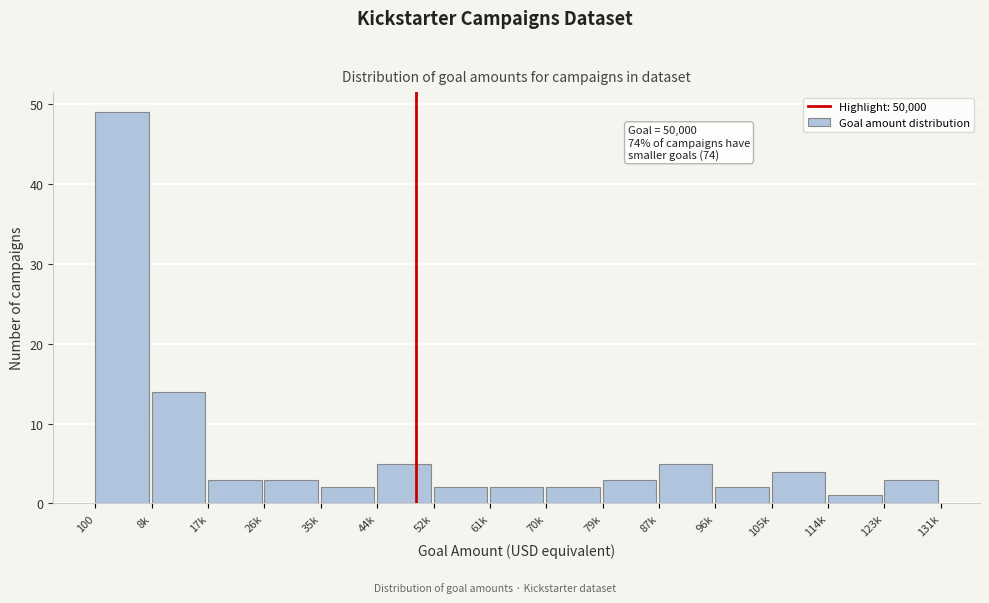

Reading left to right, what are all the values shown in this chart?

49	14	3	3	2	5	2	2	2	3	5	2	4	1	3